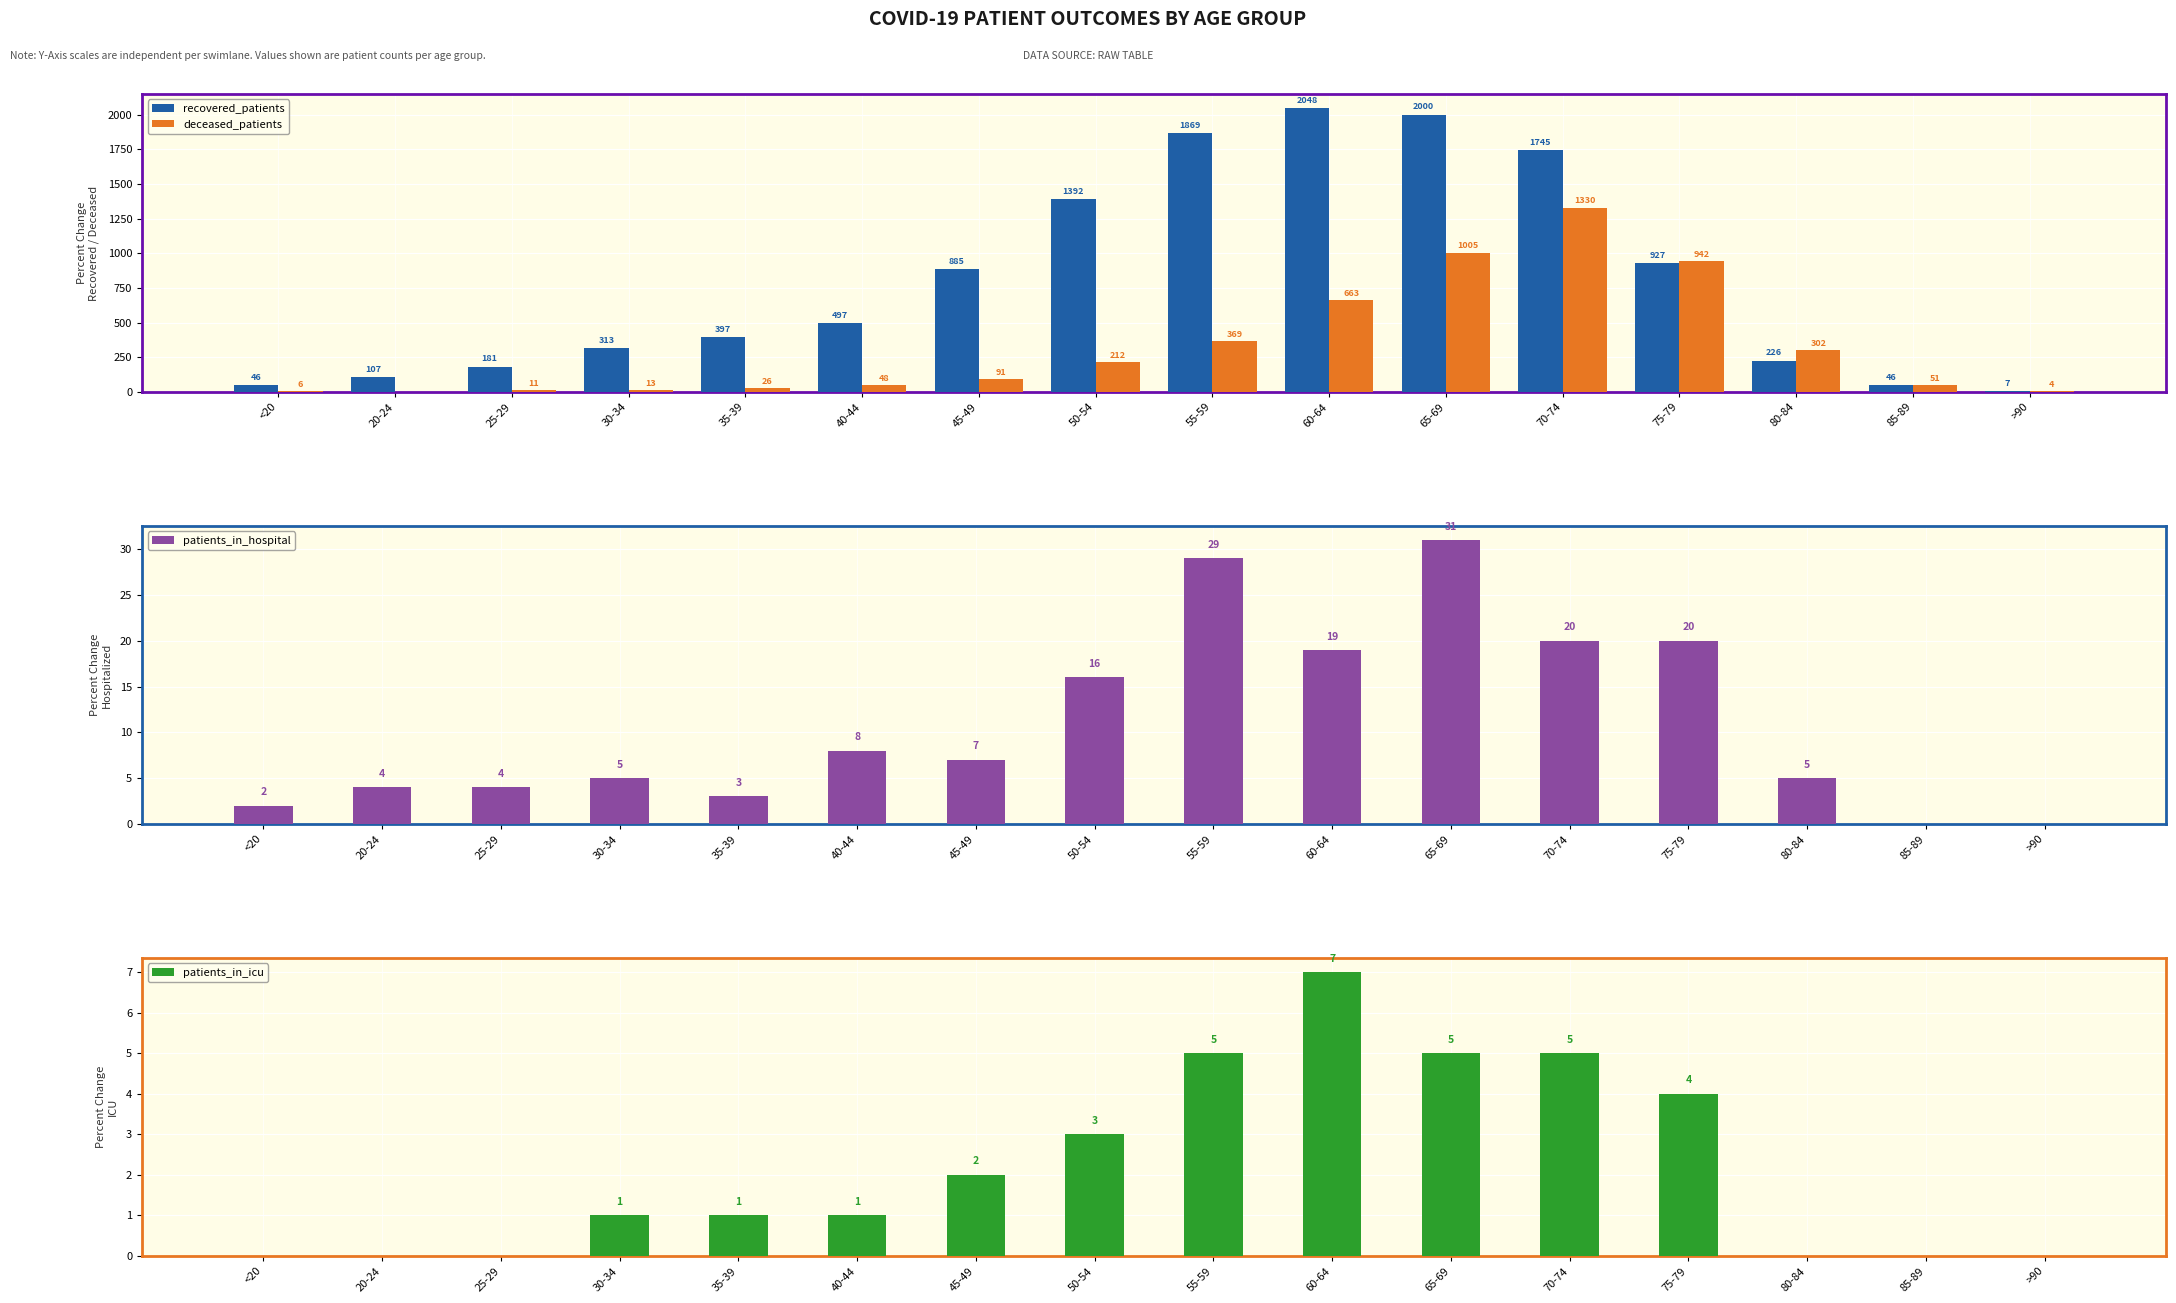

Between 35-39 and 60-64, which series saw the biggest shift?

recovered_patients